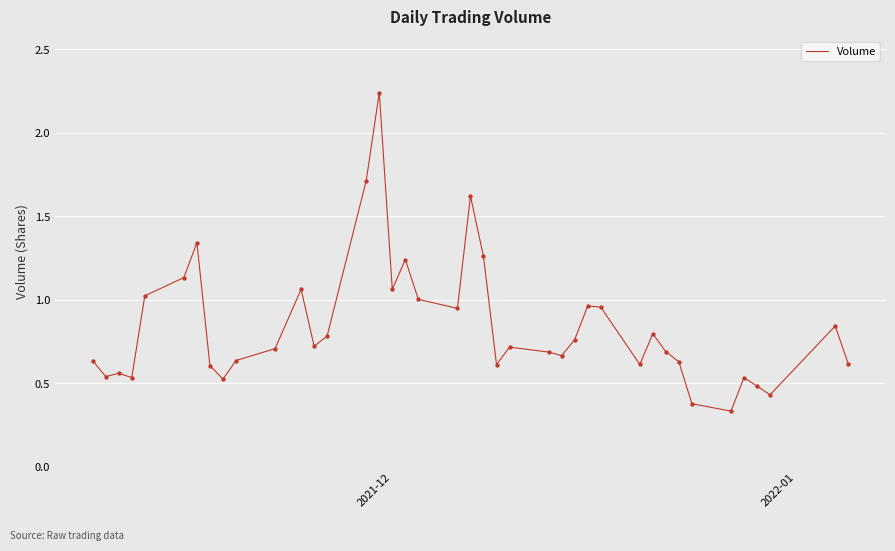

What is the difference between the maximum and minimum values?

1.9